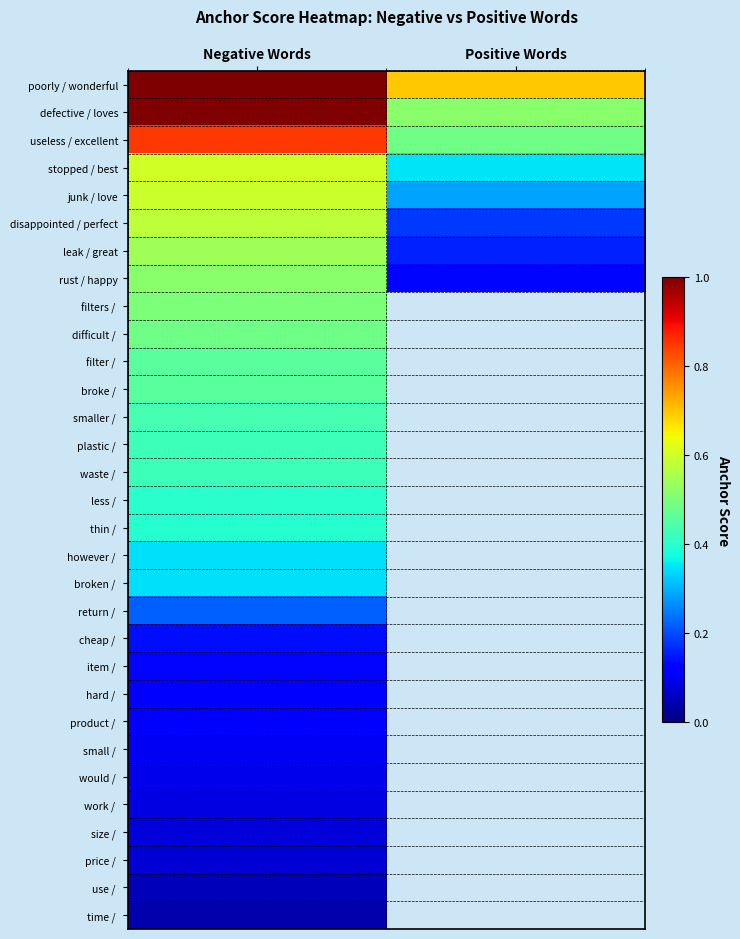

Rank the categories by disappointed / perfect value from highest to lowest.

Negative Words, Positive Words